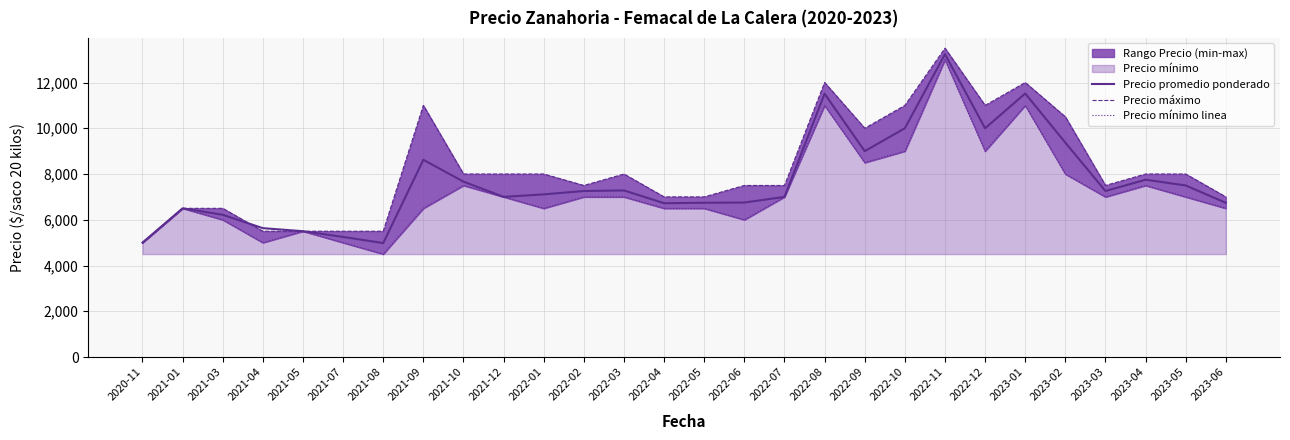

Reading left to right, extract all data points from this chart.

Precio promedio ponderado: 5000	6500	6218	5633	5500	5250	4981	8622	7667	7000	7110	7258	7282	6724	6743	6753	7000	11510	9000	10000	13240	10000	11521	9372	7258	7751	7500	6742
Precio máximo: 5000	6500	6500	5500	5500	5500	5500	11000	8000	8000	8000	7500	8000	7000	7000	7500	7500	12000	10000	11000	13500	11000	12000	10500	7500	8000	8000	7000
Precio mínimo linea: 5000	6500	6000	5000	5500	5000	4500	6500	7500	7000	6500	7000	7000	6500	6500	6000	7000	11000	8500	9000	13000	9000	11000	8000	7000	7500	7000	6500